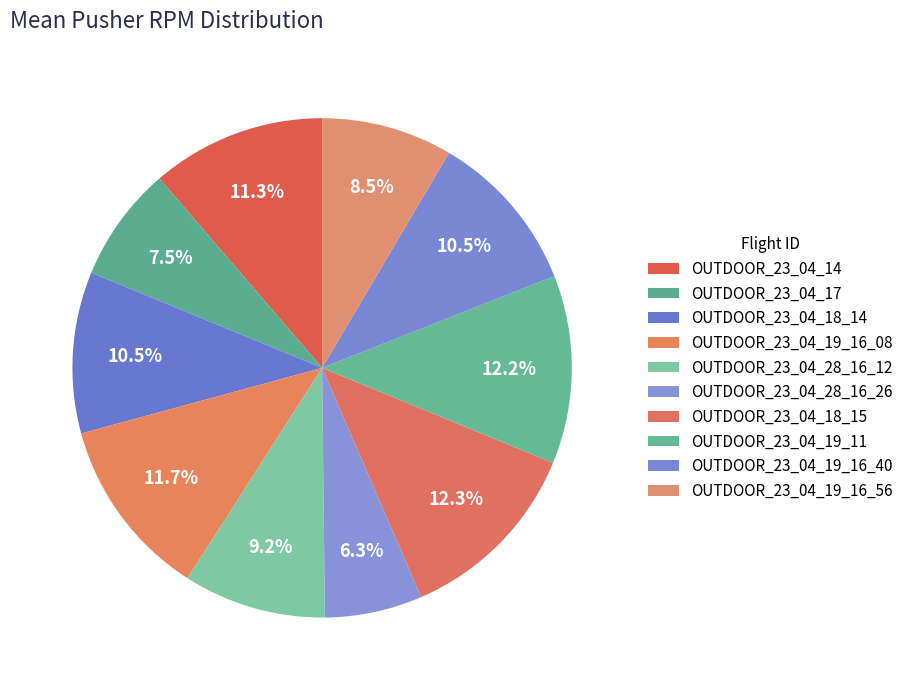

Does any single category account for the majority?

No